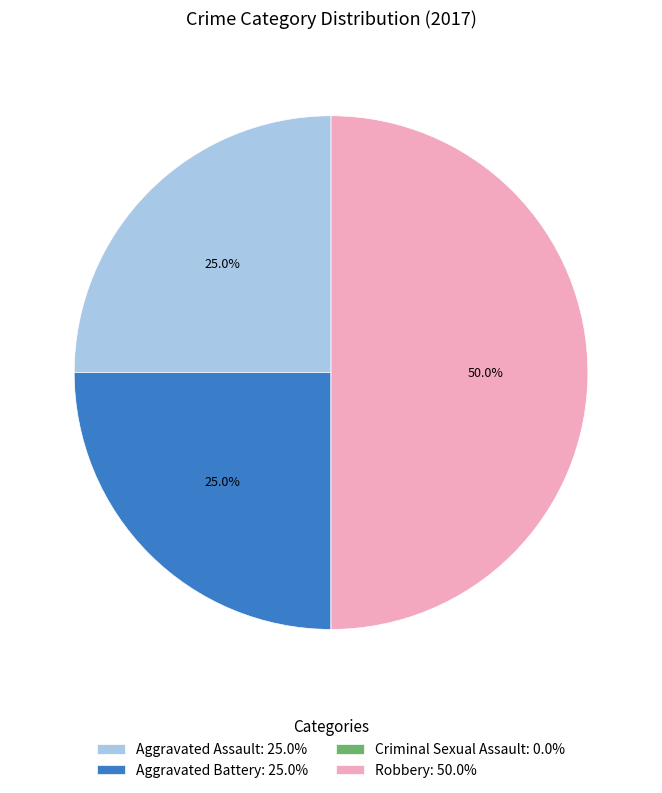

Combined, what portion of the pie is Aggravated Assault: 25.0% and Robbery: 50.0%?

75.0%